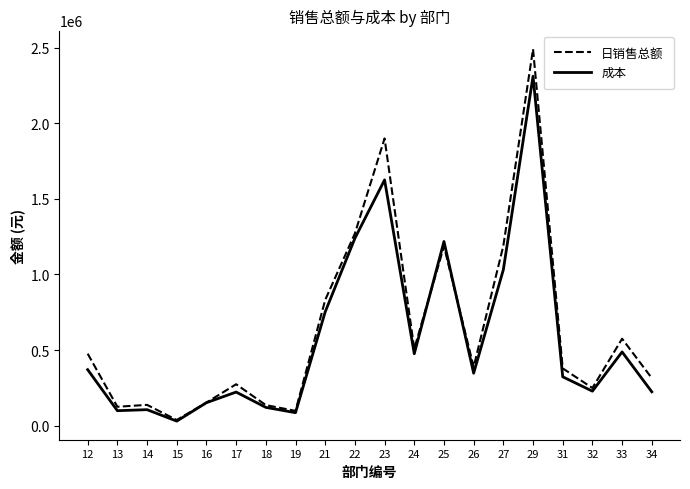

What is the minimum value for 日销售总额?

37664.9